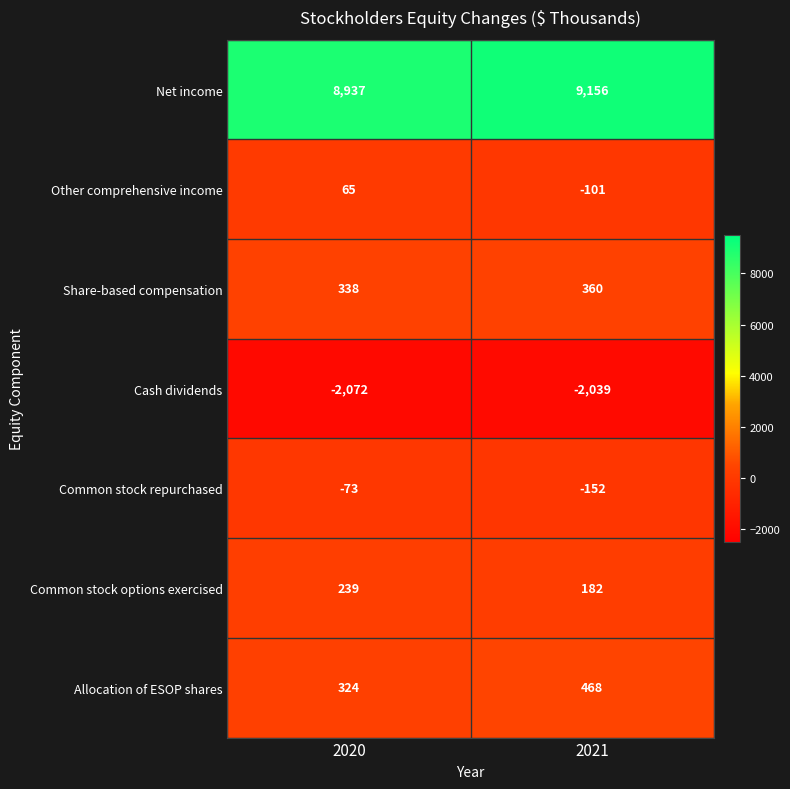

How many values in the Other comprehensive income series are below 65?

1